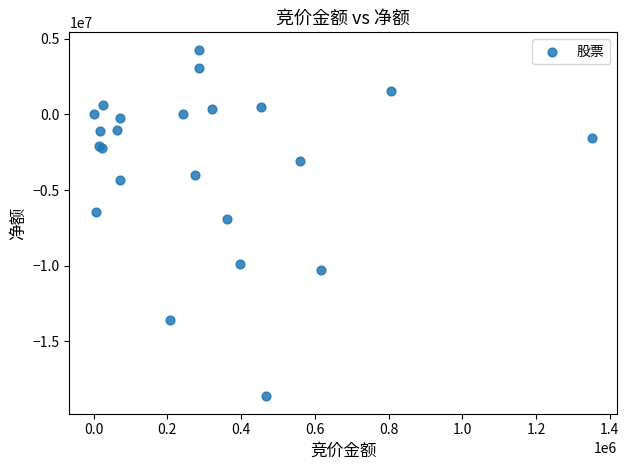

What Y value in the scatter plot is closest to -7179769?

-6904059